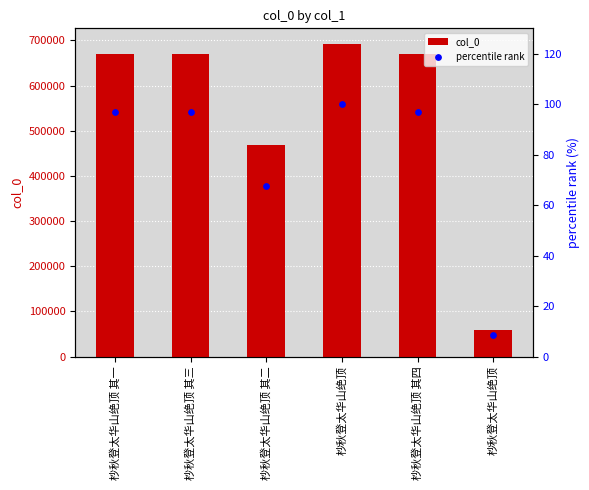

Which series has the largest total across all categories?

col_0